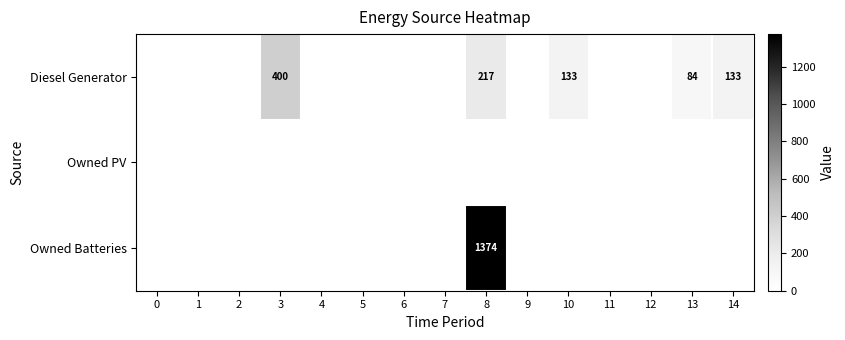

True or false: Diesel Generator has a value of 150 at 13.

False